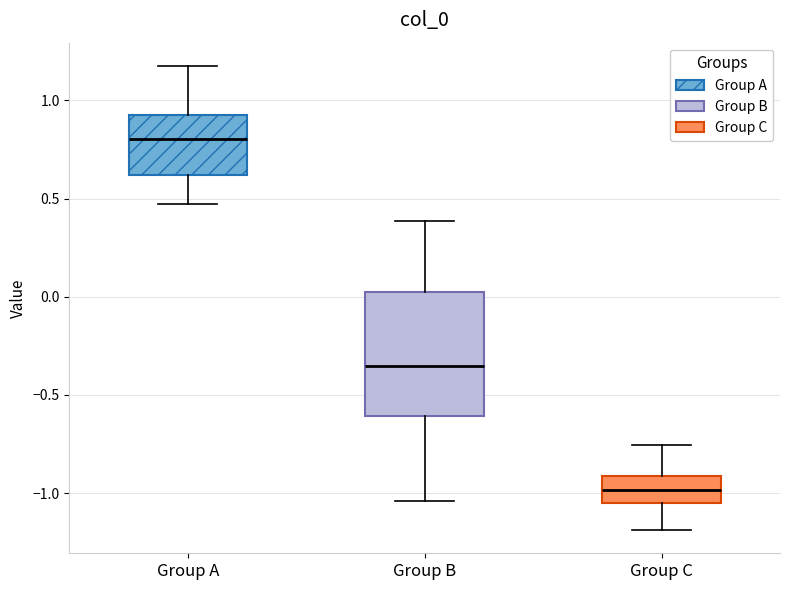

Reading left to right, read every box against the y-axis: the position of its median line, the range the box covers, and the ends of its whiskers. The values are not printed on the chart, so give them approximately, as read against the axis.

Group A: median 0.80, box 0.60 to 0.95, whiskers 0.45 to 1.20
Group B: median -0.35, box -0.60 to 0.05, whiskers -1.05 to 0.40
Group C: median -1.00, box -1.05 to -0.90, whiskers -1.20 to -0.75